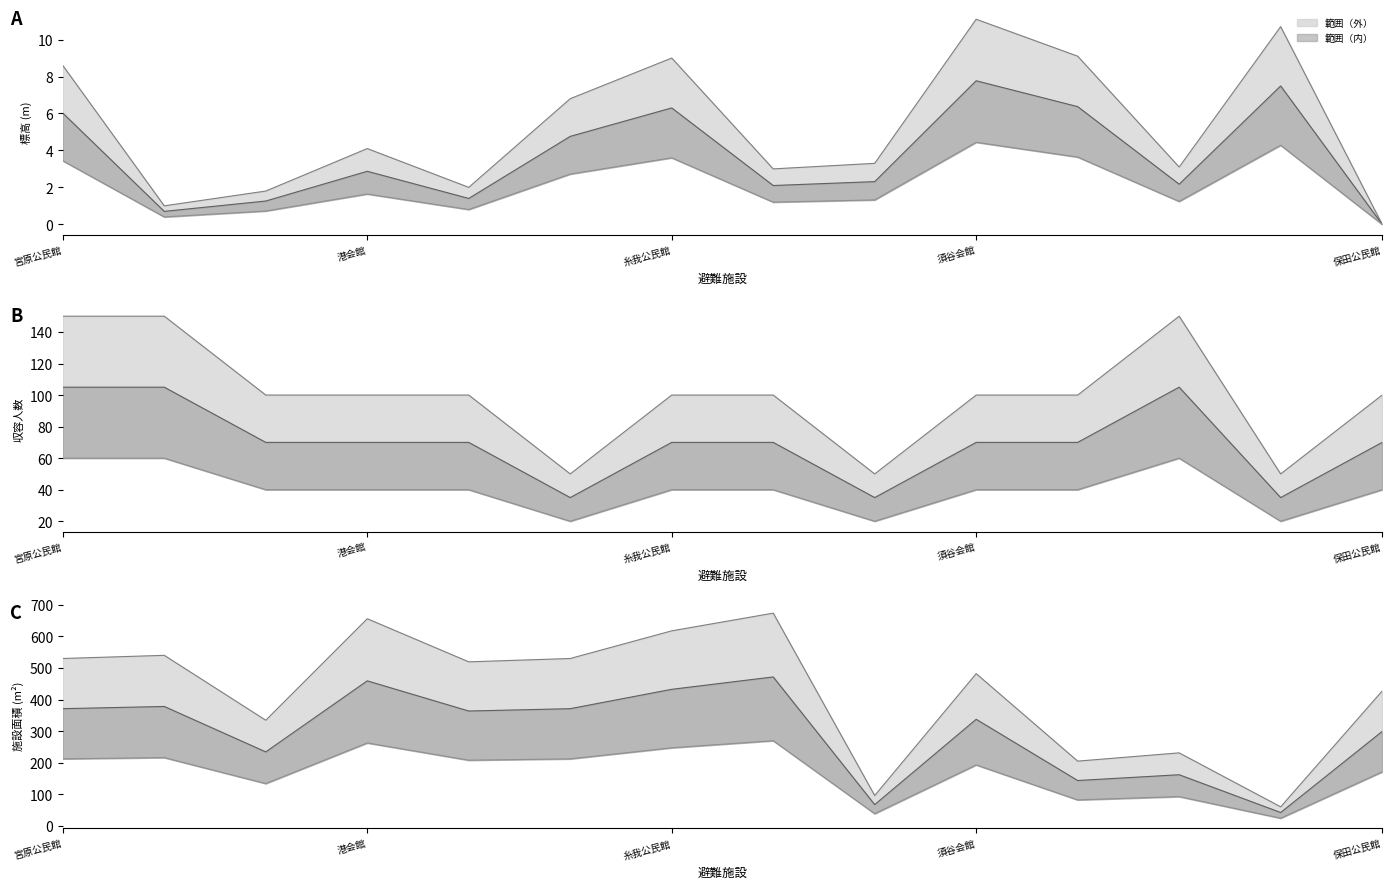

Between 11 and 9, which is larger?

9